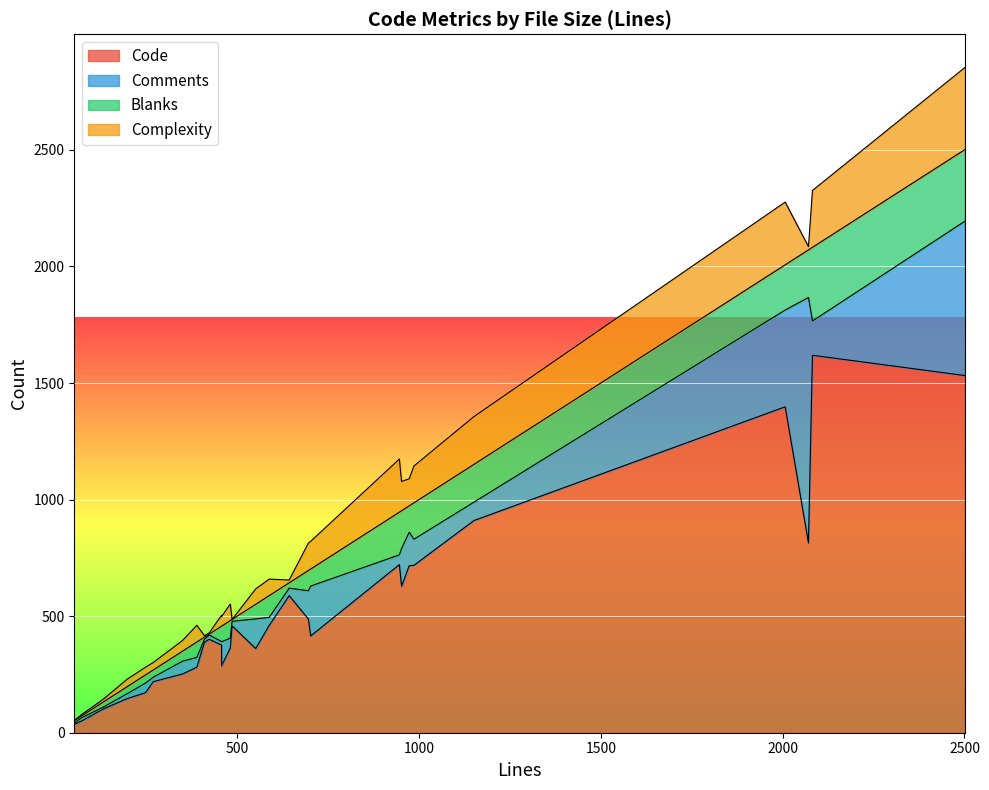

What is the difference between the second highest and second lowest values in the Blanks series?

299